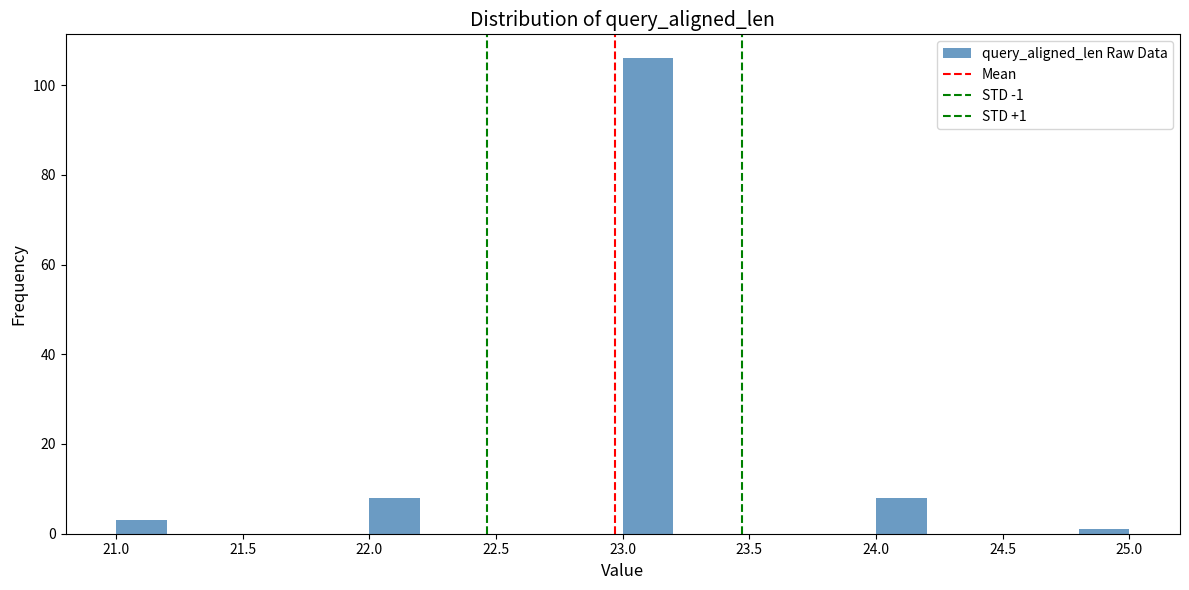

Which range on the x-axis has the tallest bar?

23.0 to 23.2